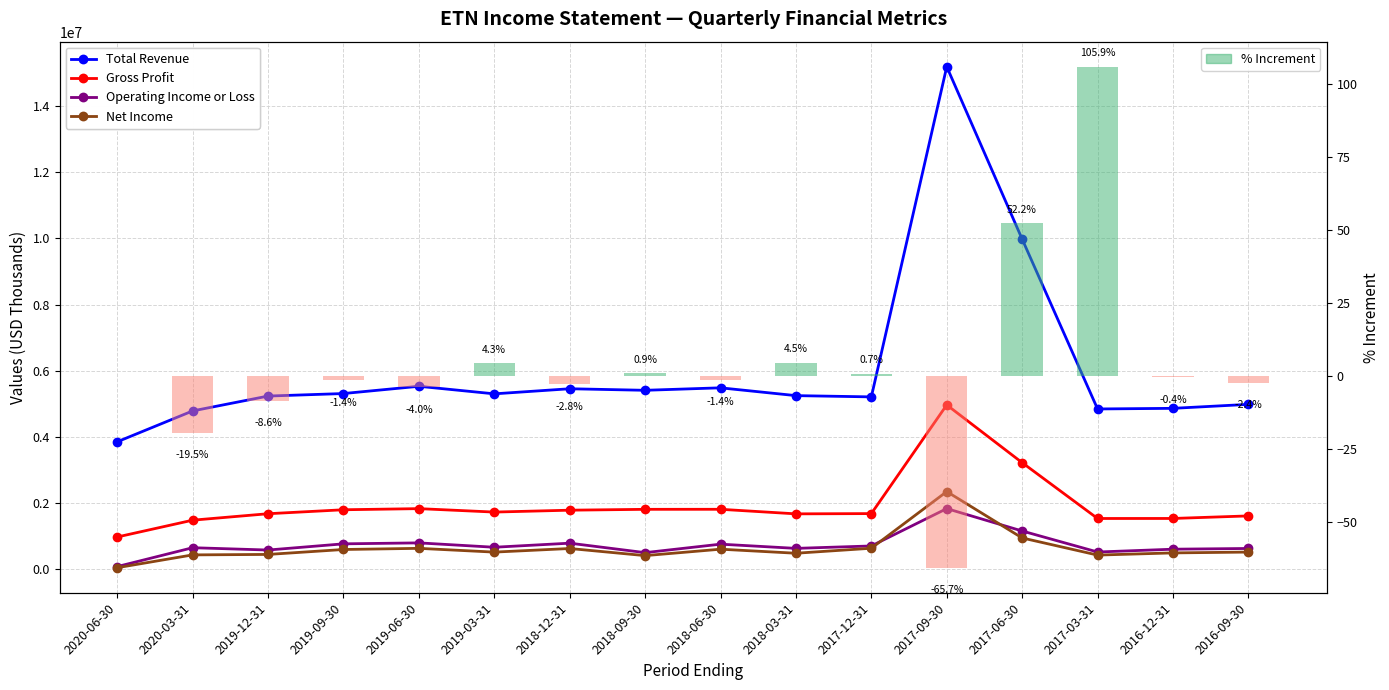

What is the highest value of the % Increment series?

105.9